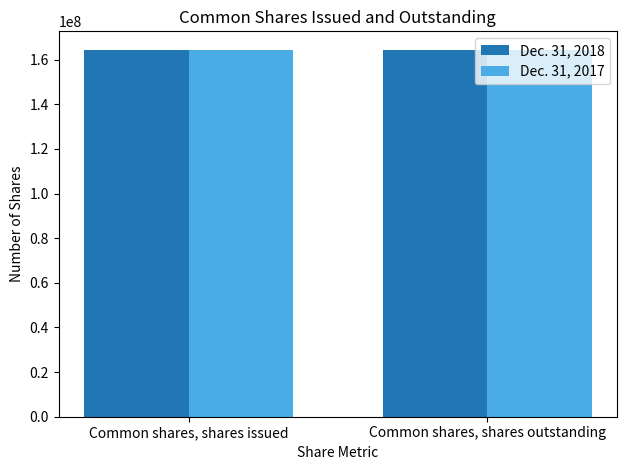

True or false: Dec. 31, 2018 has a value of 256912642 at Common shares, shares issued.

False